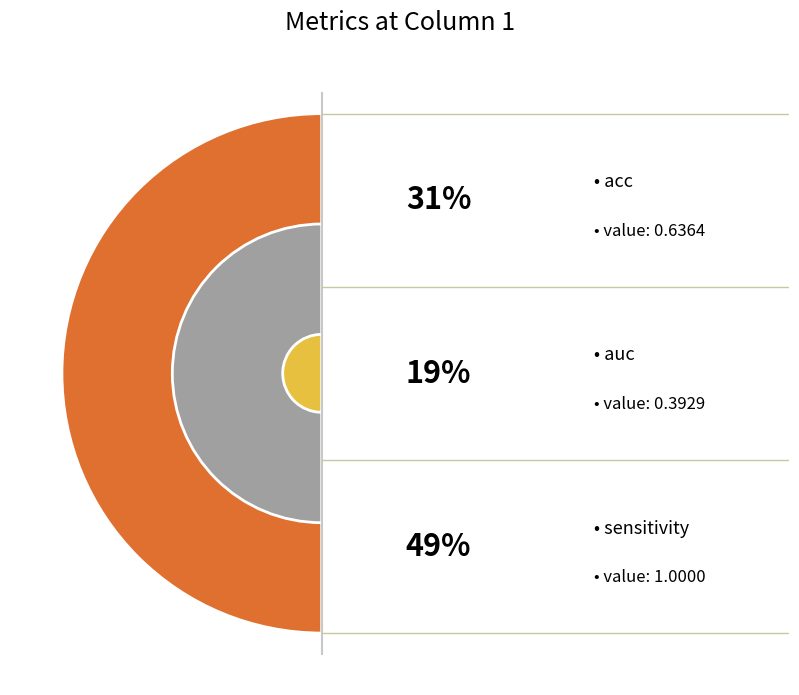

Which category has the biggest portion of the pie?

sensitivity